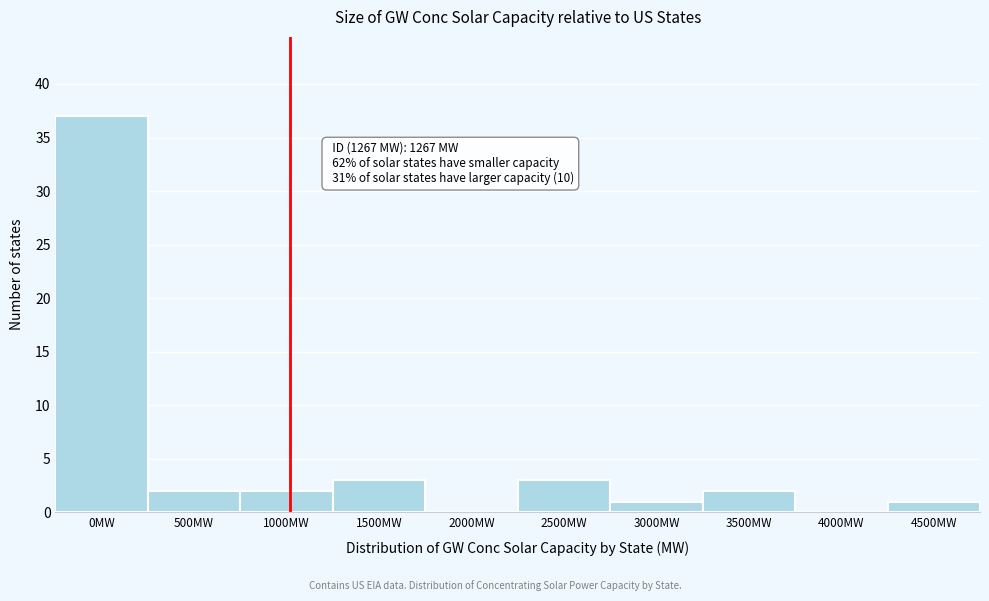

Reading left to right, what are all the values shown in this chart?

0MW=37	500MW=2	1000MW=2	1500MW=3	2000MW=0	2500MW=3	3000MW=1	3500MW=2	4000MW=0	4500MW=1